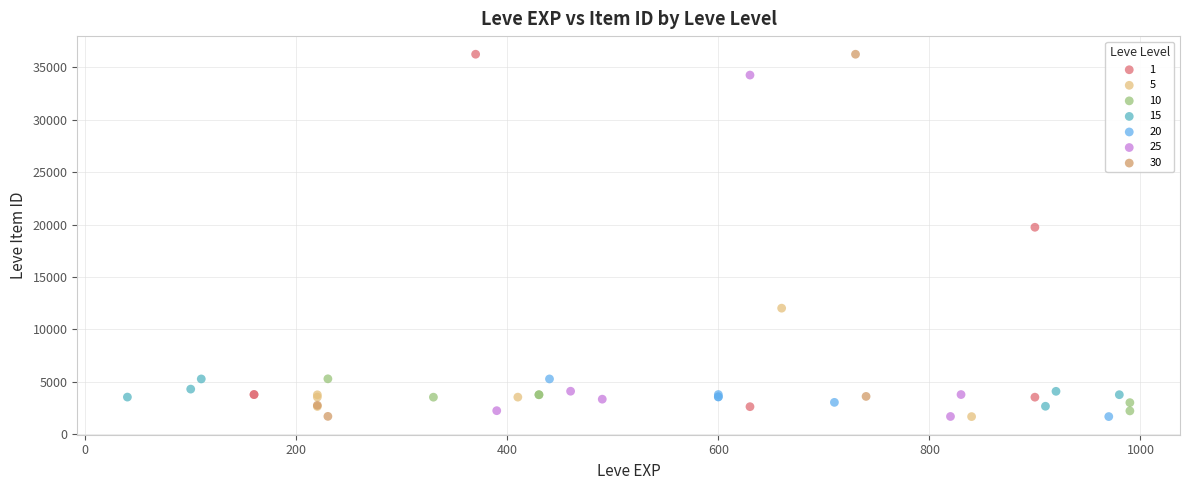

What are all the series names shown in the legend?

1, 5, 10, 15, 20, 25, 30